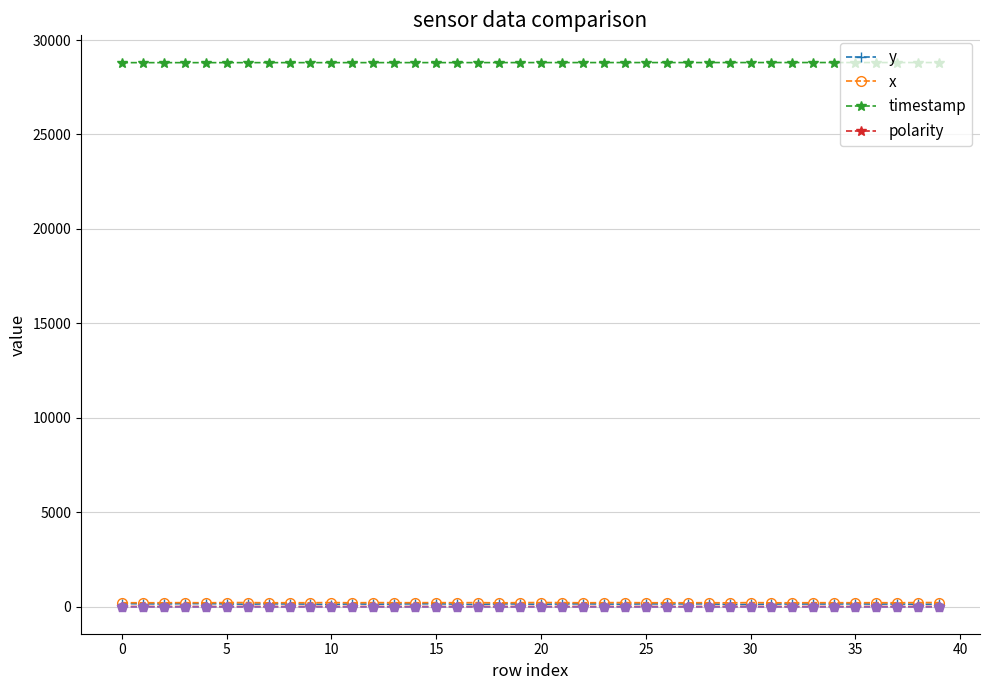

Which series has the widest spread of values?

y